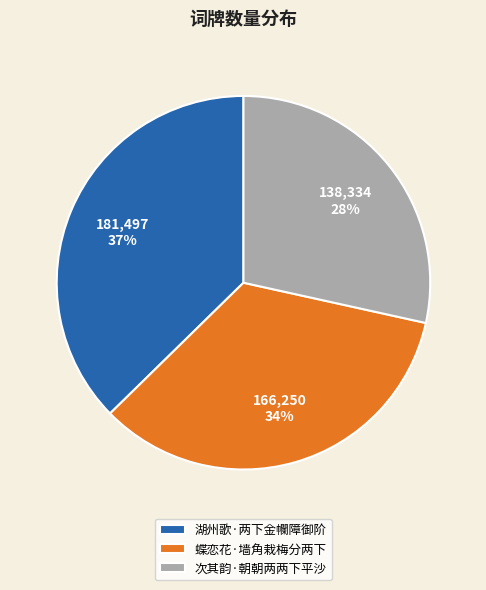

The 次其韵·朝朝两两下平沙 slice represents 28% of the pie. True or false?

True